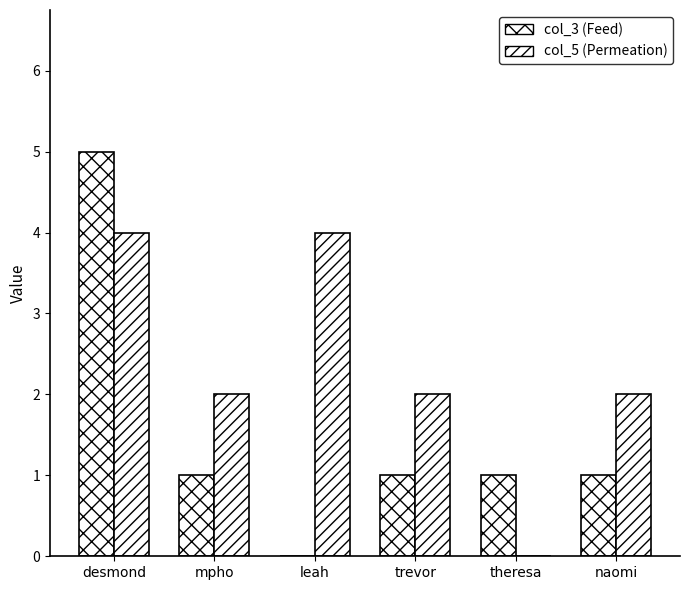

Does the chart contain stacked bars?

No